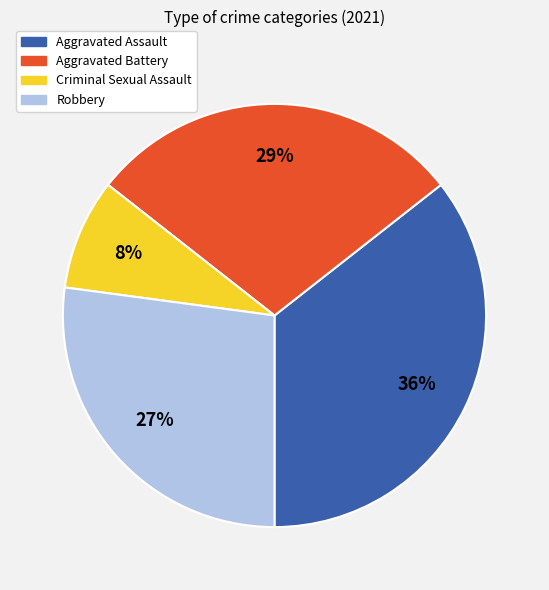

What is the ratio of the value at Aggravated Battery to the value at Robbery?

1.1